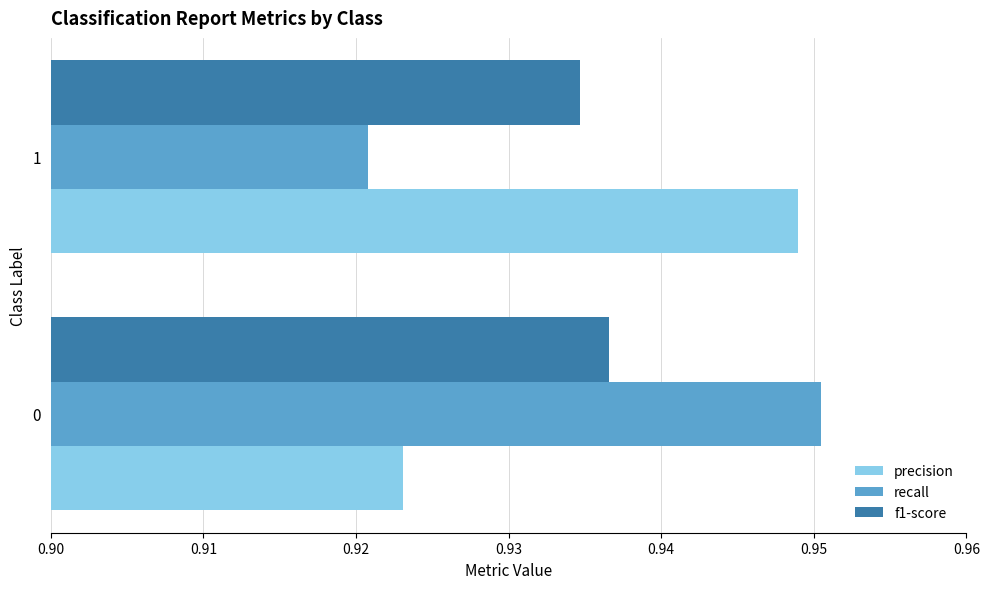

At which category does the chart reach its minimum across all series?

1